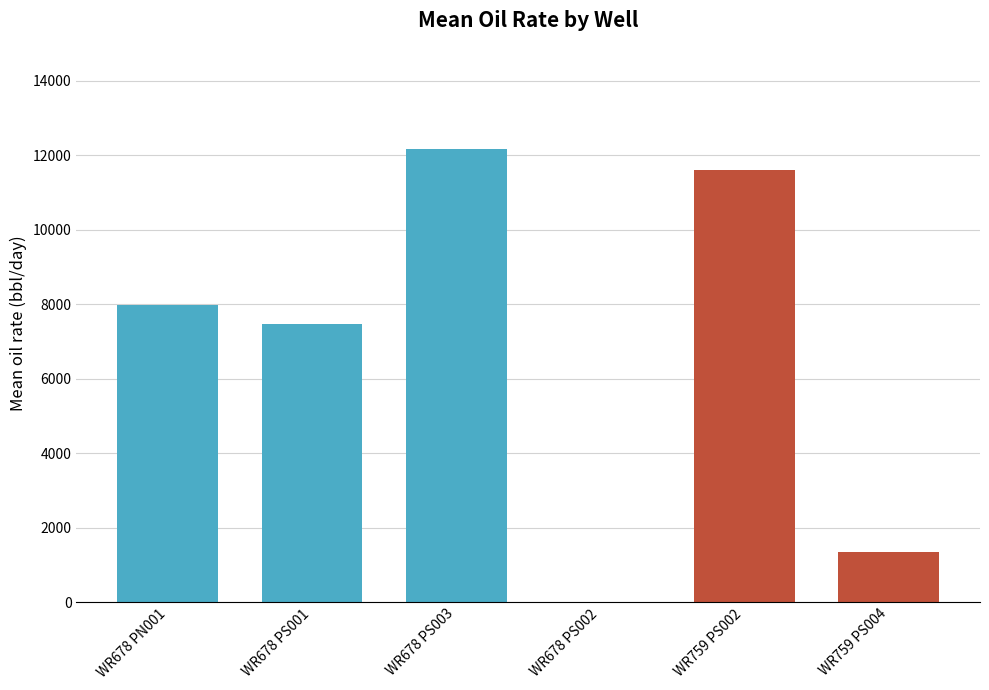

Which category has the lowest value in the Juvenile series?

WR678 PS002